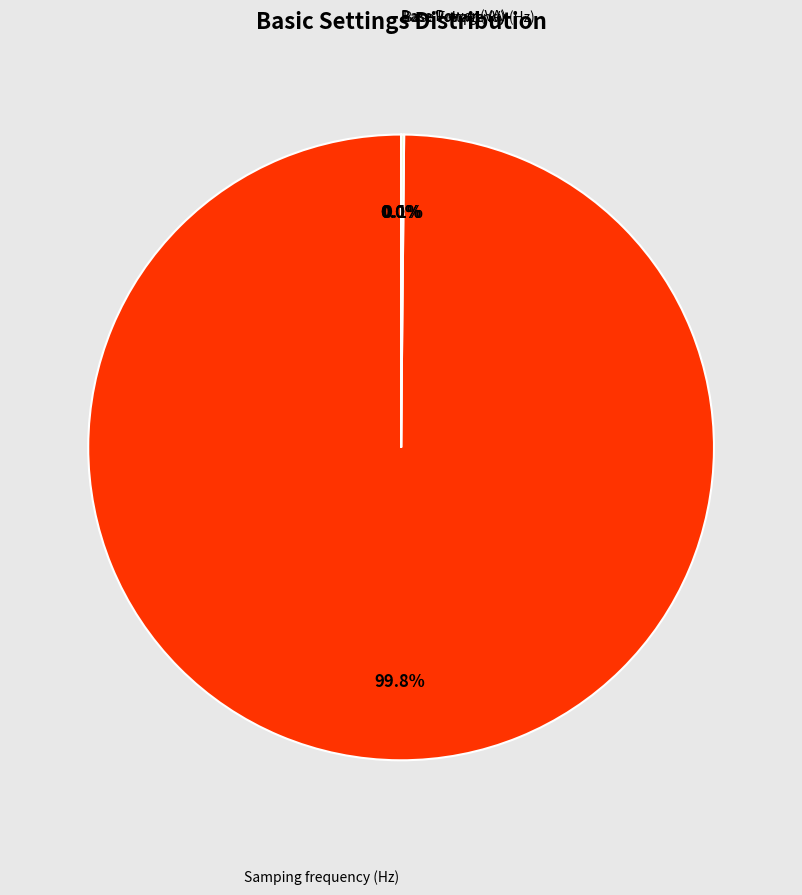

Which category has the biggest portion of the pie?

Samping frequency (Hz)